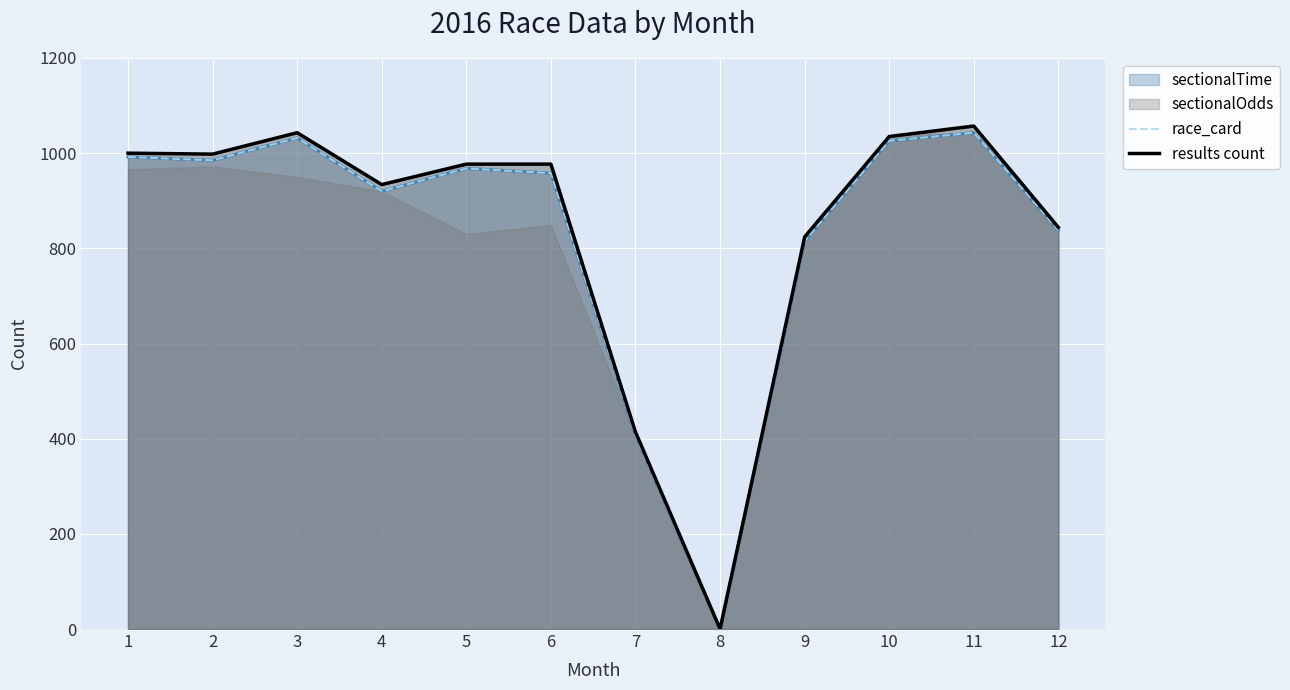

Where is the first local minimum for results count?

2